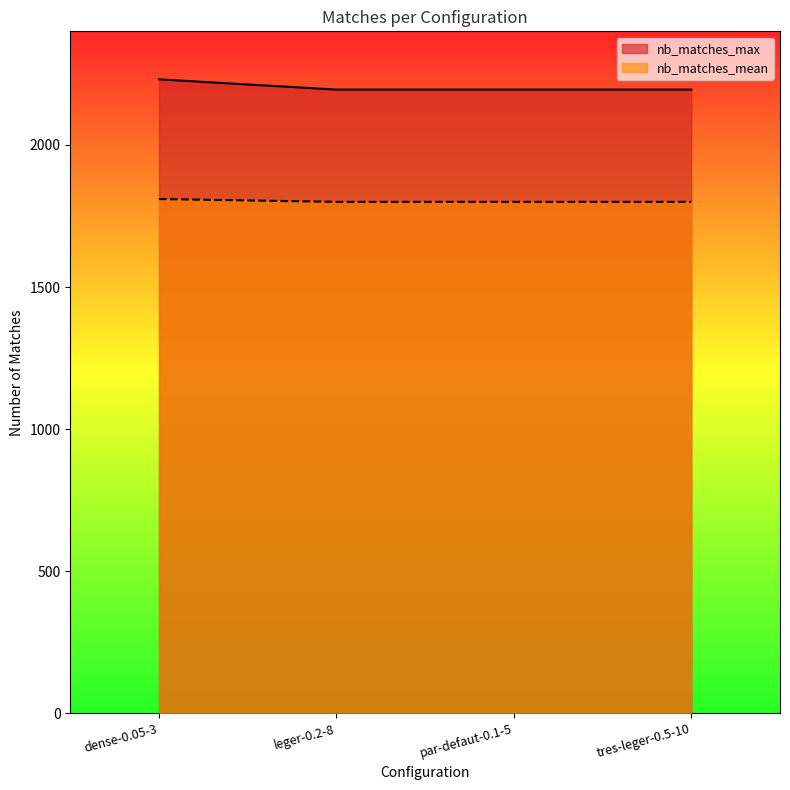

What are all the series names shown in the legend?

nb_matches_max, nb_matches_mean